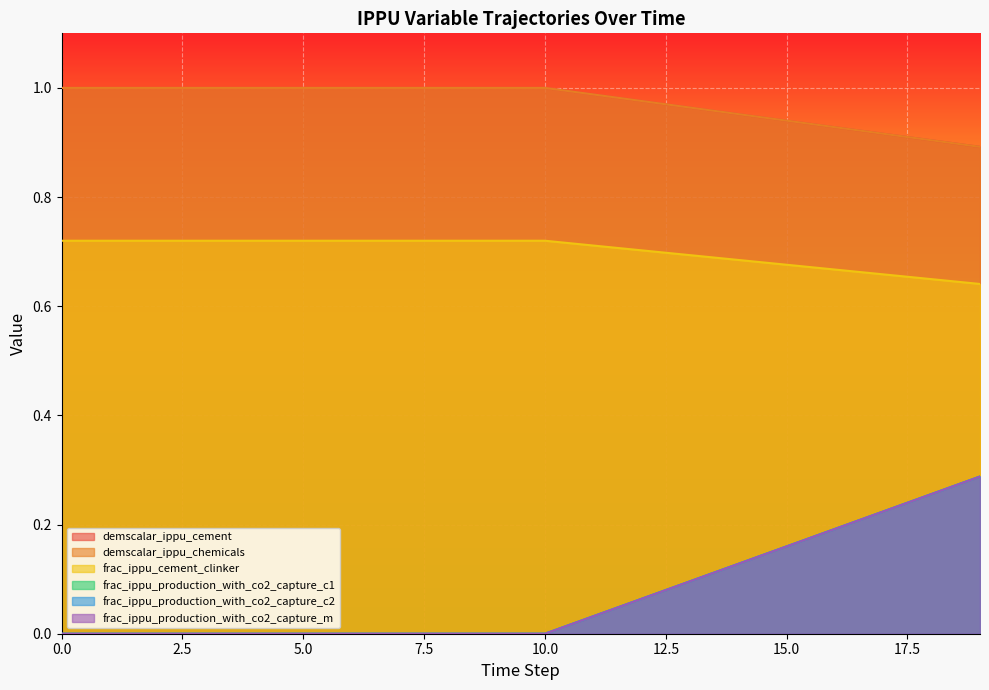

True or false: frac_ippu_production_with_co2_capture_c1 and frac_ippu_production_with_co2_capture_m intersect in this chart.

False